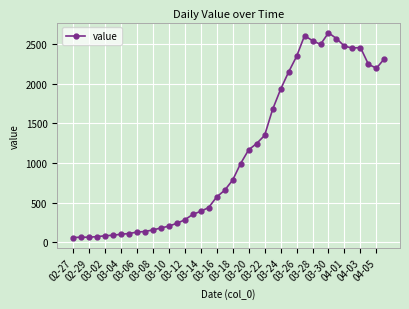

True or false: the data has more than 2 interior local peaks.

True